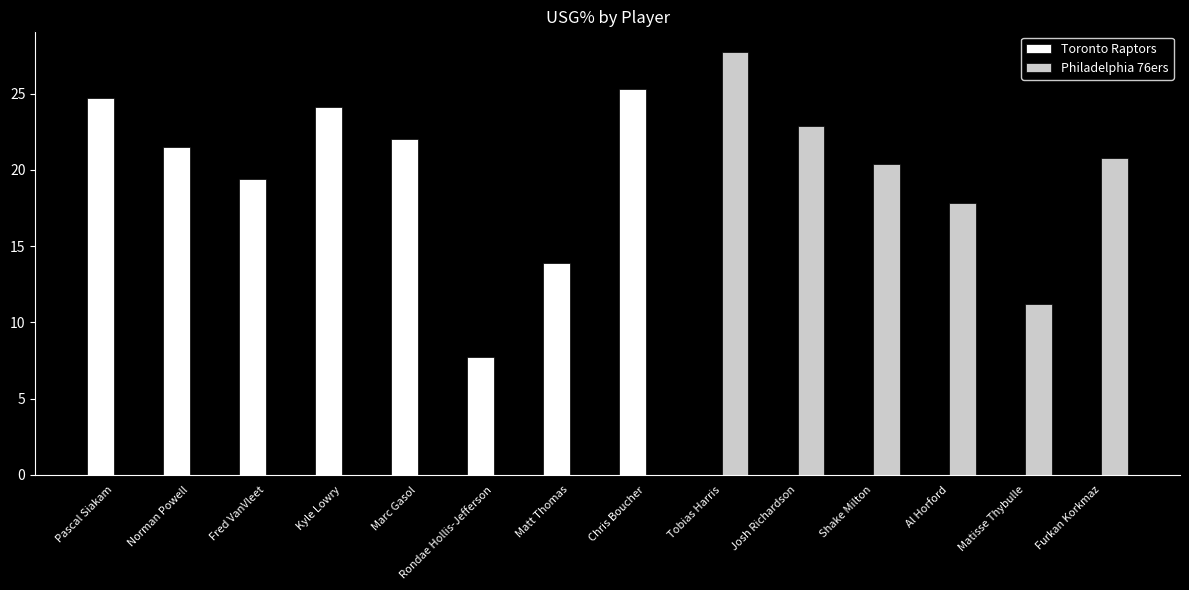

What are all the series names shown in the legend?

Toronto Raptors, Philadelphia 76ers